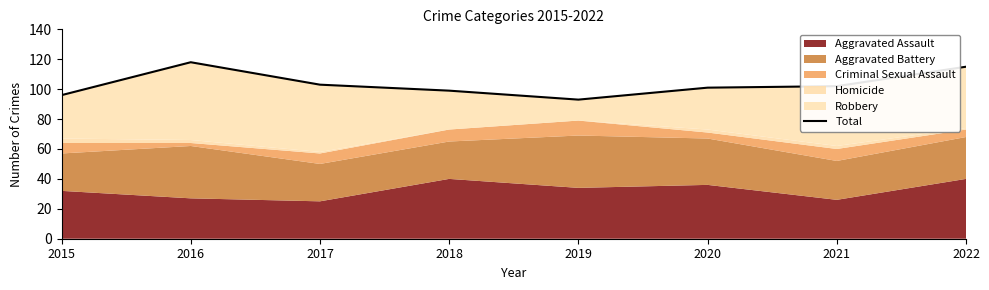

What is the sum of all values?

827